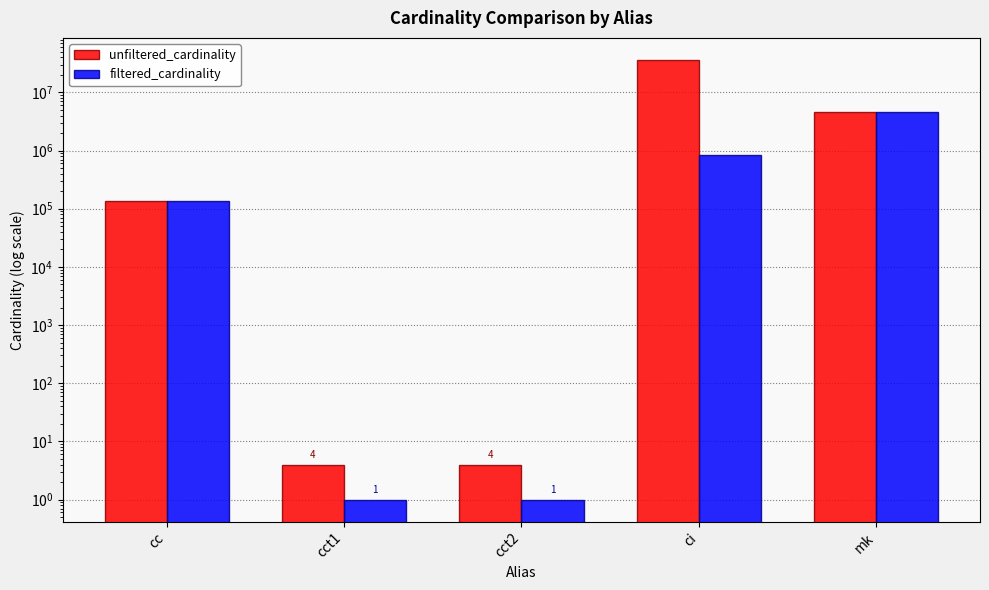

How many data points does each series have?

5